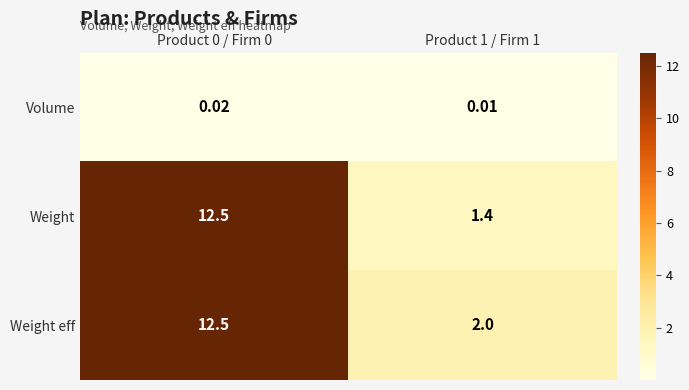

Which series has the largest total across all categories?

Weight eff